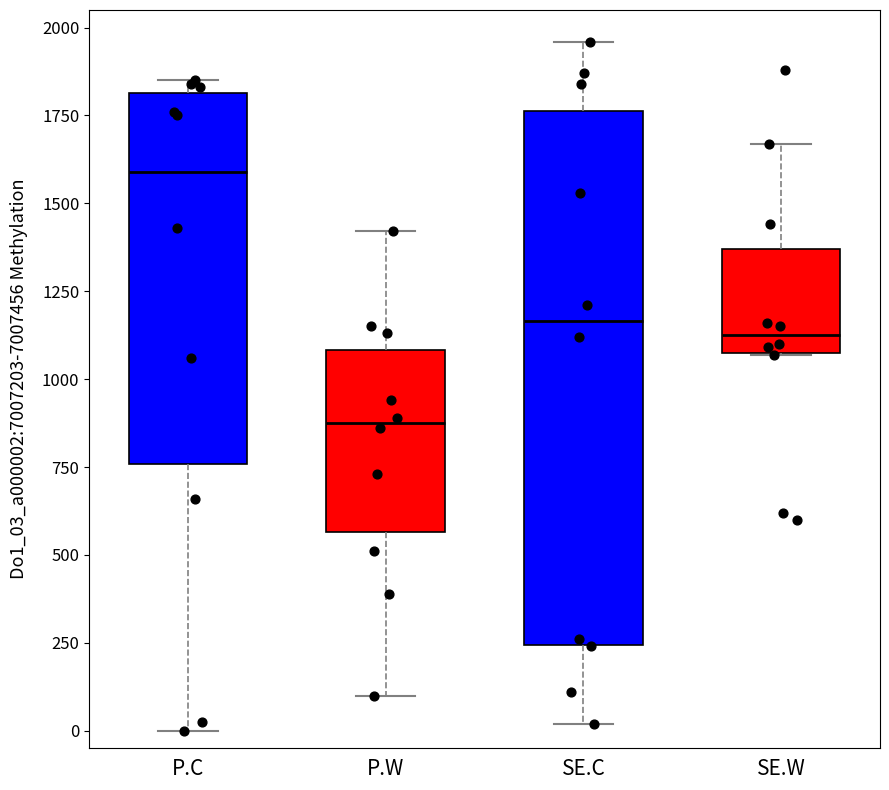

Reading left to right, transcribe this box plot: for each box, give where its median line is, the range the box spans, and where its two whiskers end, as read against the y-axis. The values are not printed on the chart, so give them approximately, as read against the axis.

P.C: median 1600, box 750 to 1800, whiskers 0 to 1850
P.W: median 900, box 550 to 1100, whiskers 100 to 1400
SE.C: median 1150, box 250 to 1750, whiskers 0 to 1950
SE.W: median 1150, box 1100 to 1350, whiskers 1050 to 1650